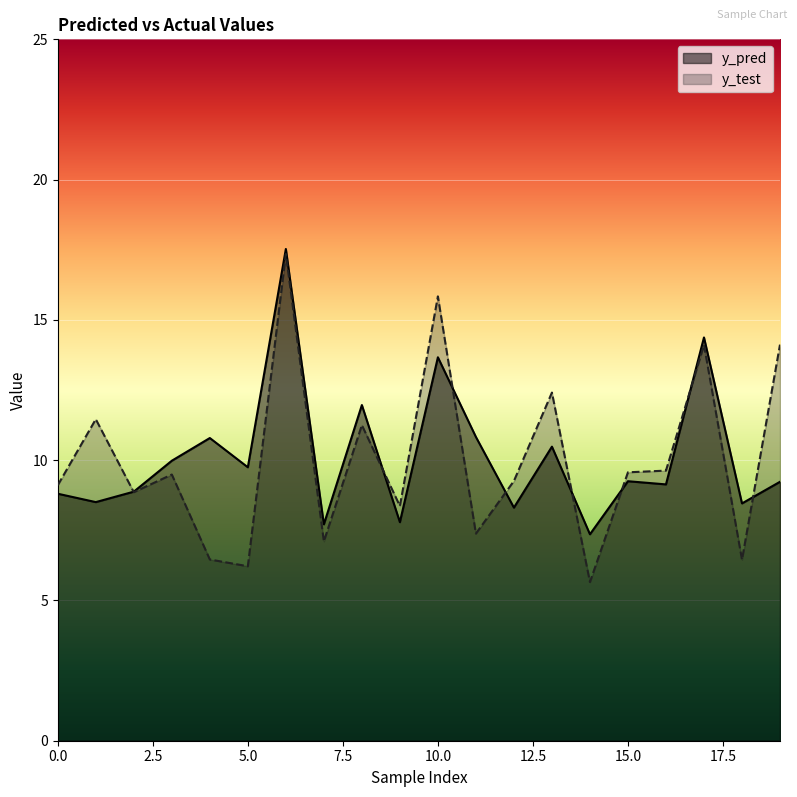

True or false: y_test has more than 0 points higher than both neighbors.

True